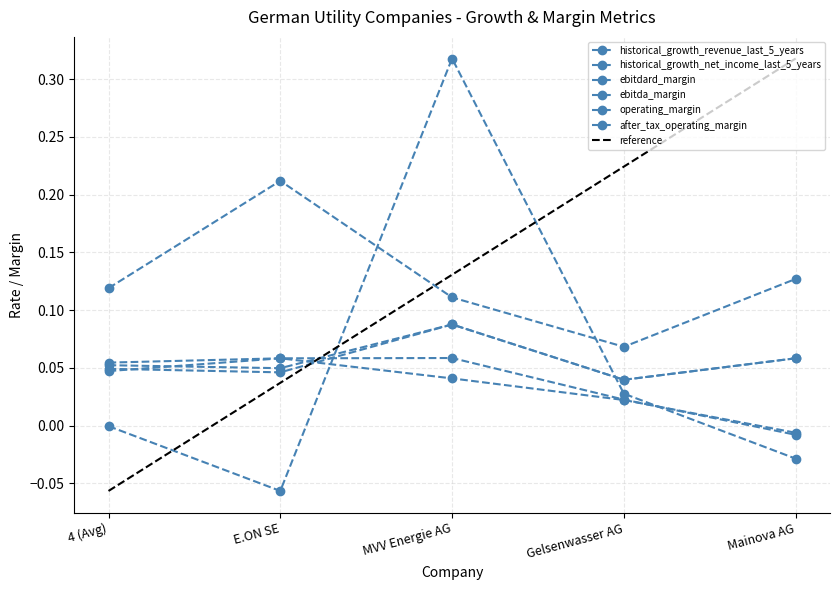

How many categories are shown in the chart?

5